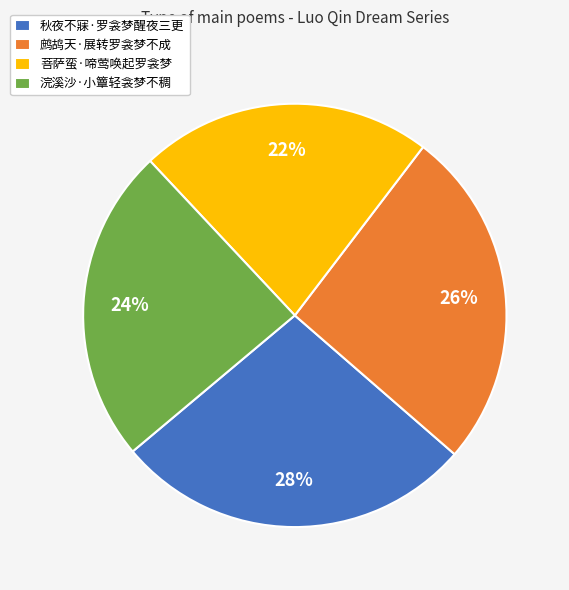

Which slice is the smallest?

菩萨蛮·啼莺唤起罗衾梦